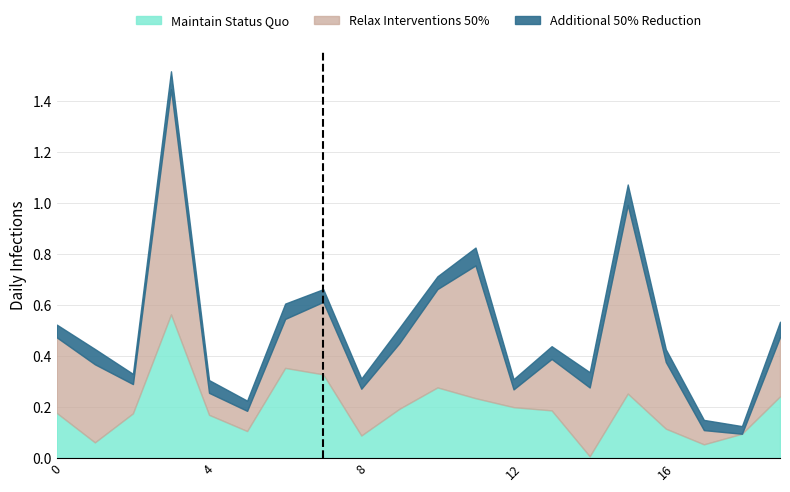

True or false: 0_channel and 2_channel cross at least once.

False